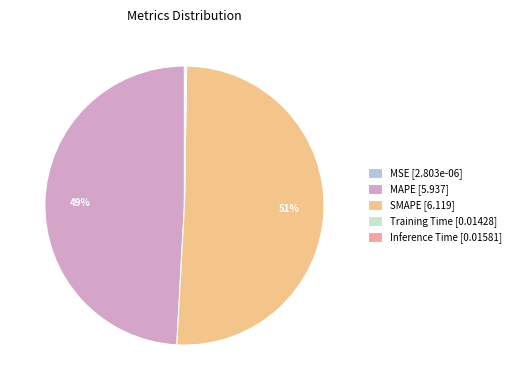

To the nearest percent, what is the difference between the largest and smallest slice percentages?

51%